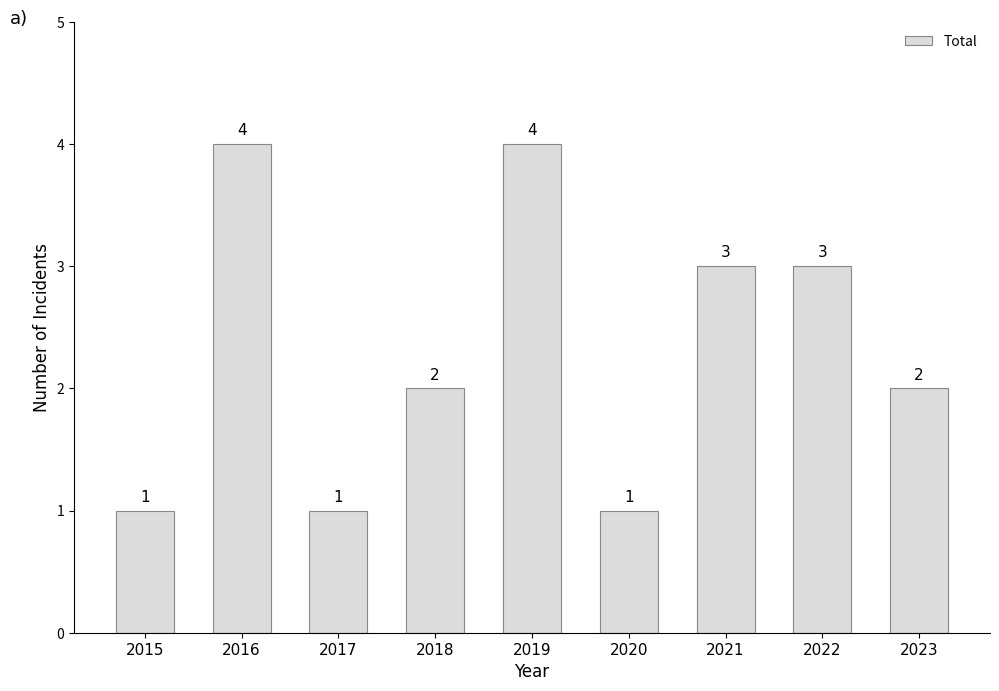

At which label does the data first exceed 2?

2016